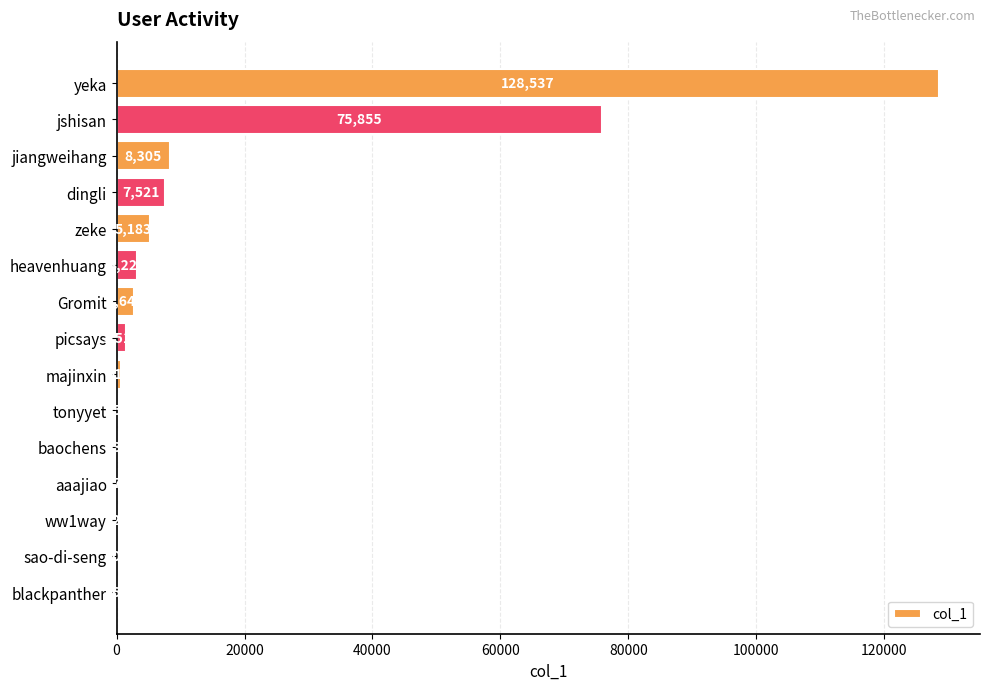

Does the chart contain stacked bars?

No